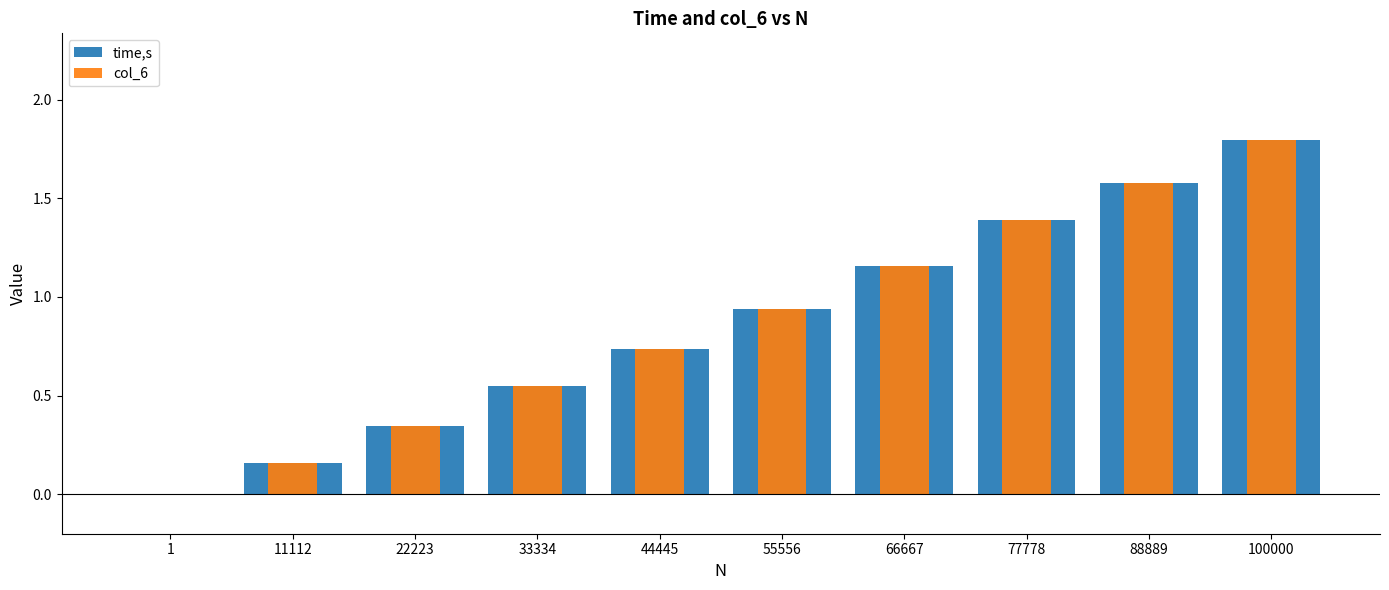

Which has a higher value, 33334 or 77778?

77778